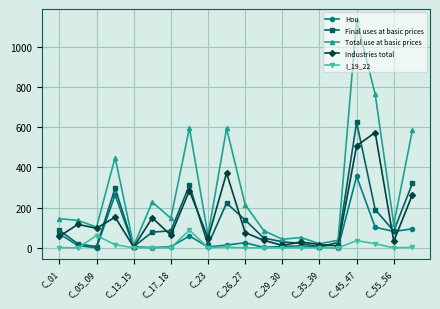

What is the value of the I_19_22 point at the 8th from the left?

88.6